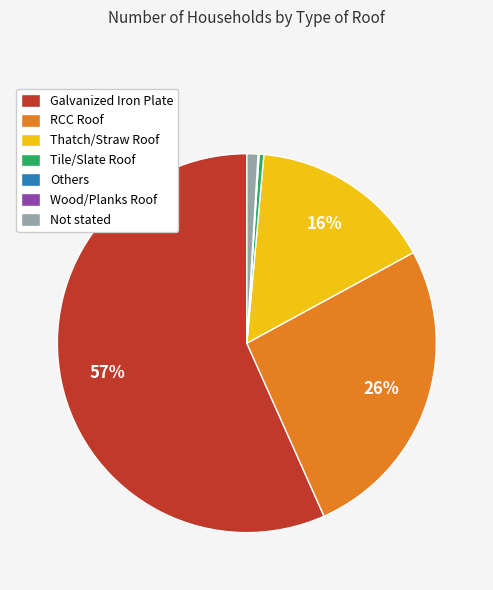

True or false: Not stated accounts for 9% of the total.

False